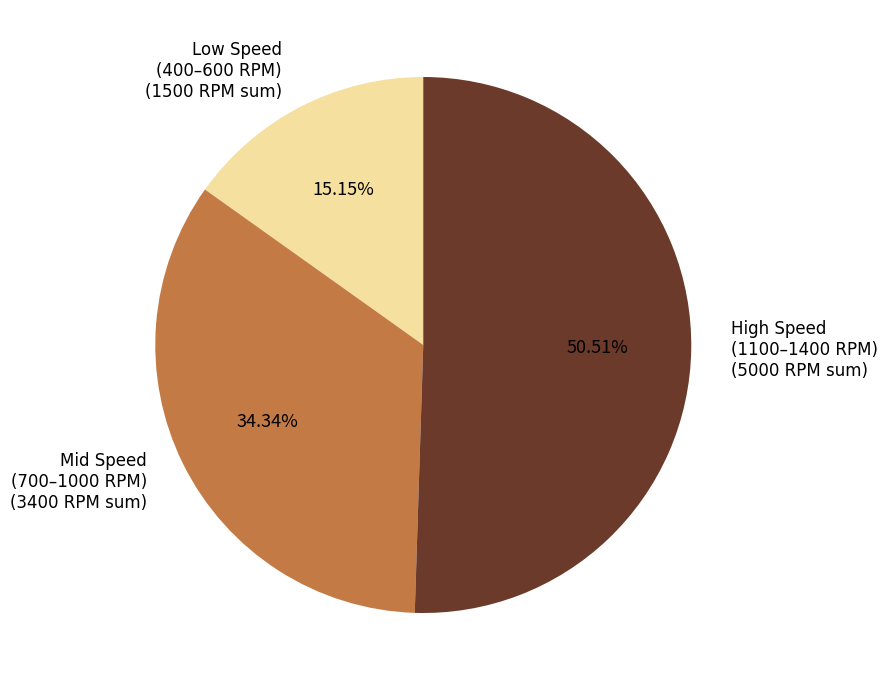

Is there a majority slice in this chart?

Yes